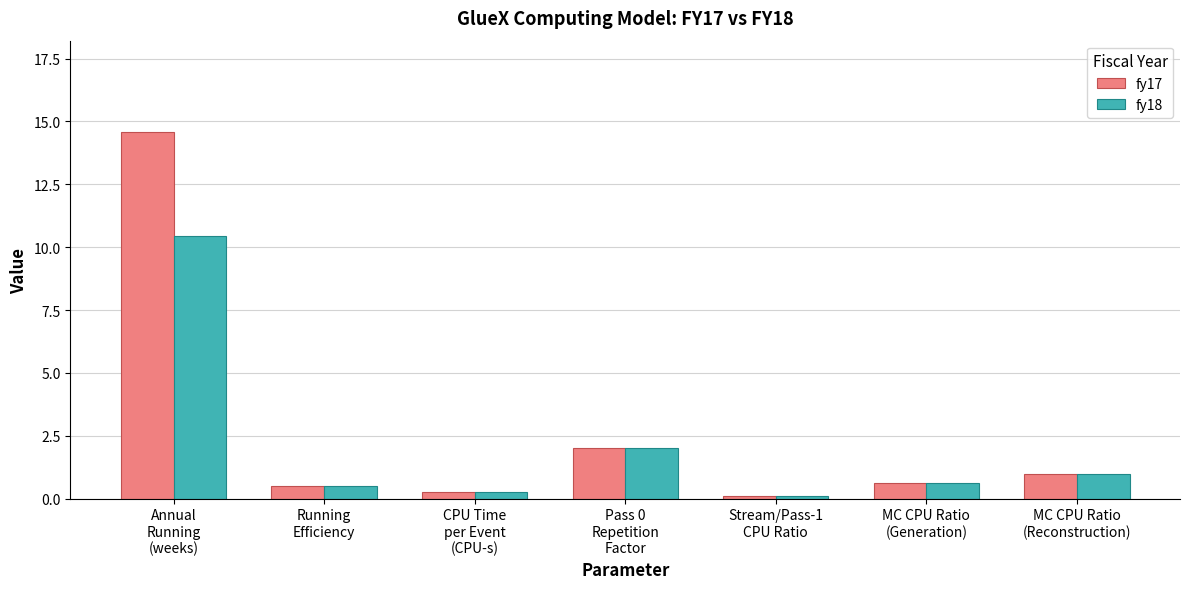

The fy17 series shows 14.6 at Annual
Running
(weeks). True or false?

True